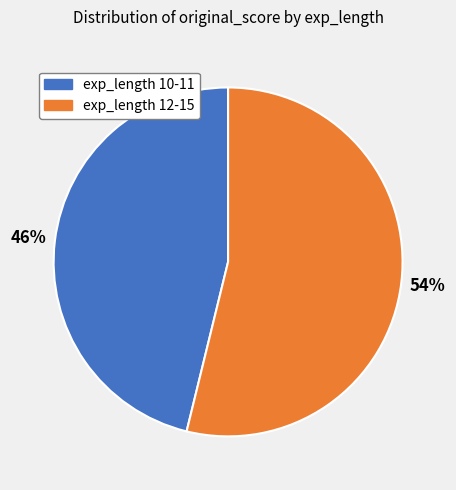

To the nearest percent, what is the difference between the largest and smallest slice percentages?

8%